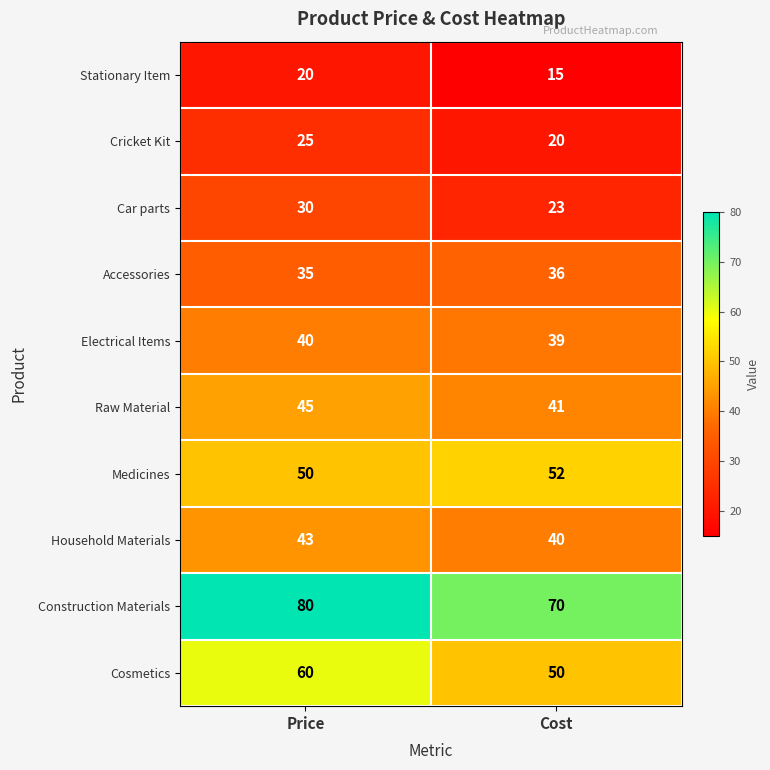

What is the difference between the highest and lowest values at Cost?

55